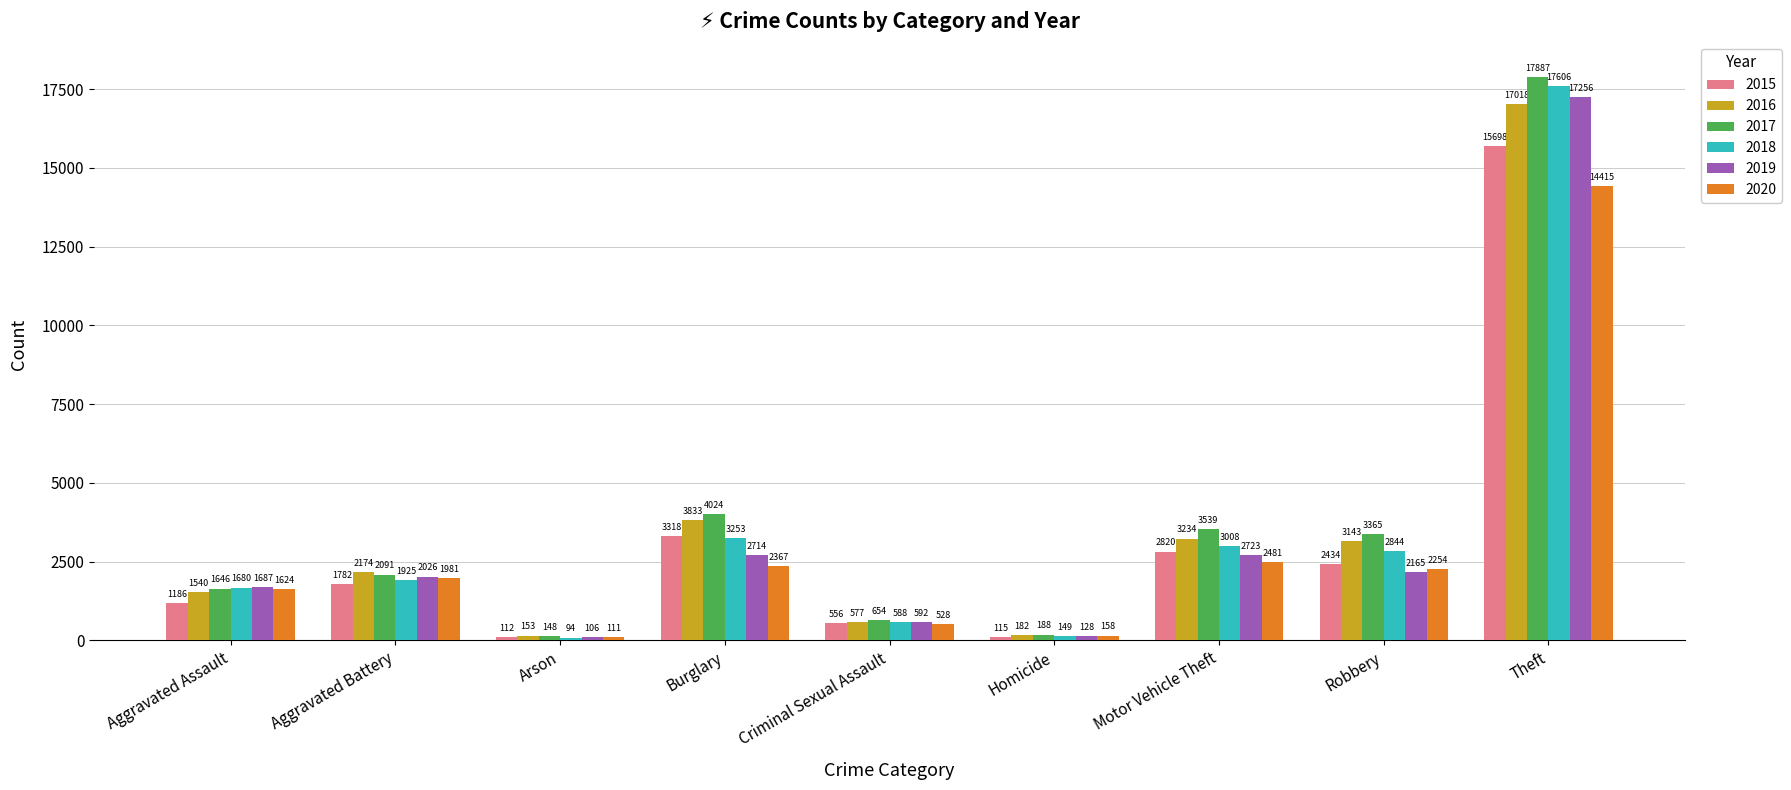

Reading left to right, transcribe all the data shown in this chart.

2015: Aggravated Assault=1186	Aggravated Battery=1782	Arson=112	Burglary=3318	Criminal Sexual Assault=556	Homicide=115	Motor Vehicle Theft=2820	Robbery=2434	Theft=15698
2016: Aggravated Assault=1540	Aggravated Battery=2174	Arson=153	Burglary=3833	Criminal Sexual Assault=577	Homicide=182	Motor Vehicle Theft=3234	Robbery=3143	Theft=17018
2017: Aggravated Assault=1646	Aggravated Battery=2091	Arson=148	Burglary=4024	Criminal Sexual Assault=654	Homicide=188	Motor Vehicle Theft=3539	Robbery=3365	Theft=17887
2018: Aggravated Assault=1680	Aggravated Battery=1925	Arson=94	Burglary=3253	Criminal Sexual Assault=588	Homicide=149	Motor Vehicle Theft=3008	Robbery=2844	Theft=17606
2019: Aggravated Assault=1687	Aggravated Battery=2026	Arson=106	Burglary=2714	Criminal Sexual Assault=592	Homicide=128	Motor Vehicle Theft=2723	Robbery=2165	Theft=17256
2020: Aggravated Assault=1624	Aggravated Battery=1981	Arson=111	Burglary=2367	Criminal Sexual Assault=528	Homicide=158	Motor Vehicle Theft=2481	Robbery=2254	Theft=14415